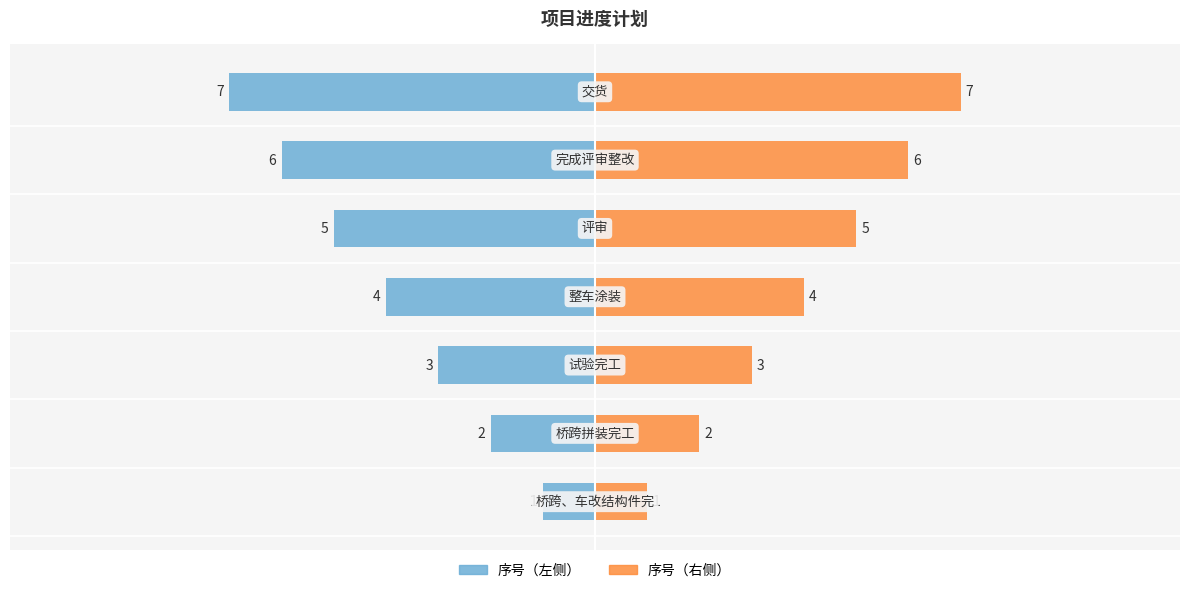

How many bars are there in each group?

2